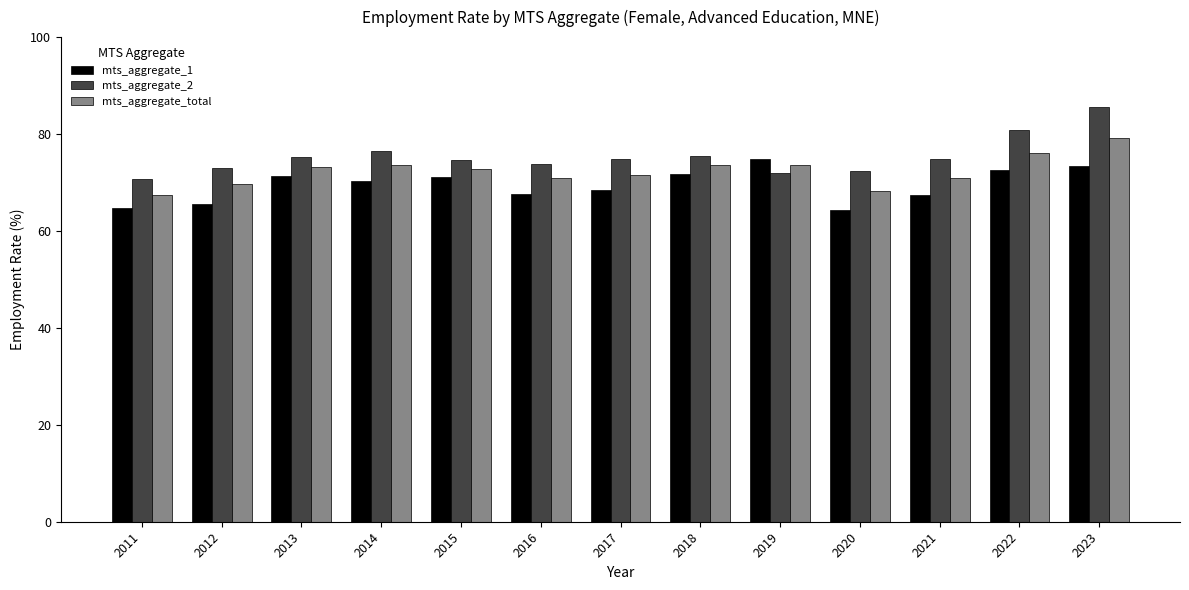

What is the maximum value shown in the chart?

85.5